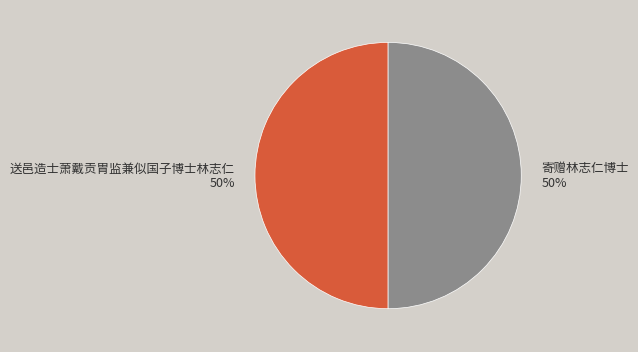

What percentage is the 寄赠林志仁博士 slice, to the nearest percent?

50%